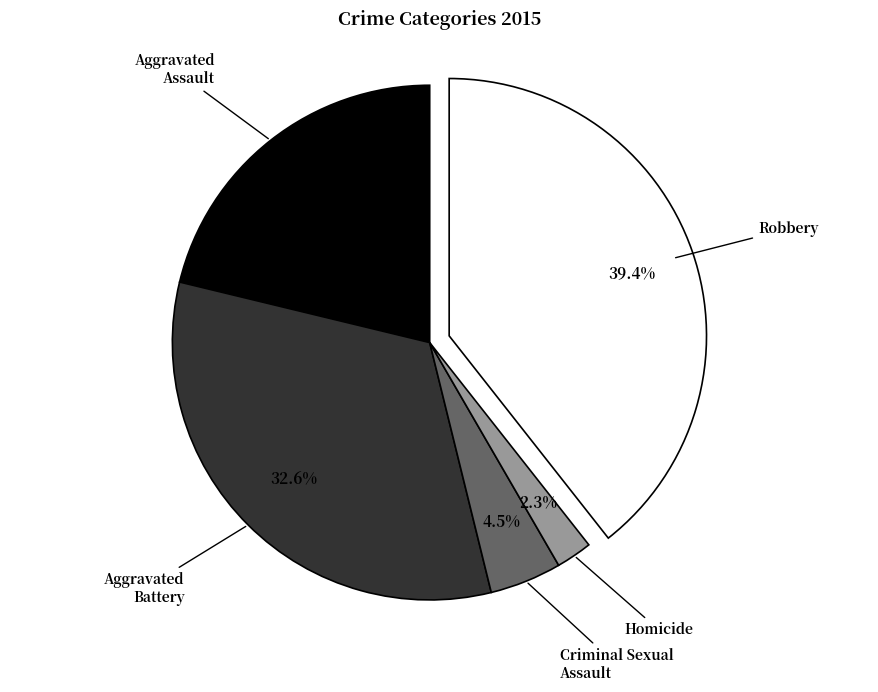

Does any single category account for the majority?

No